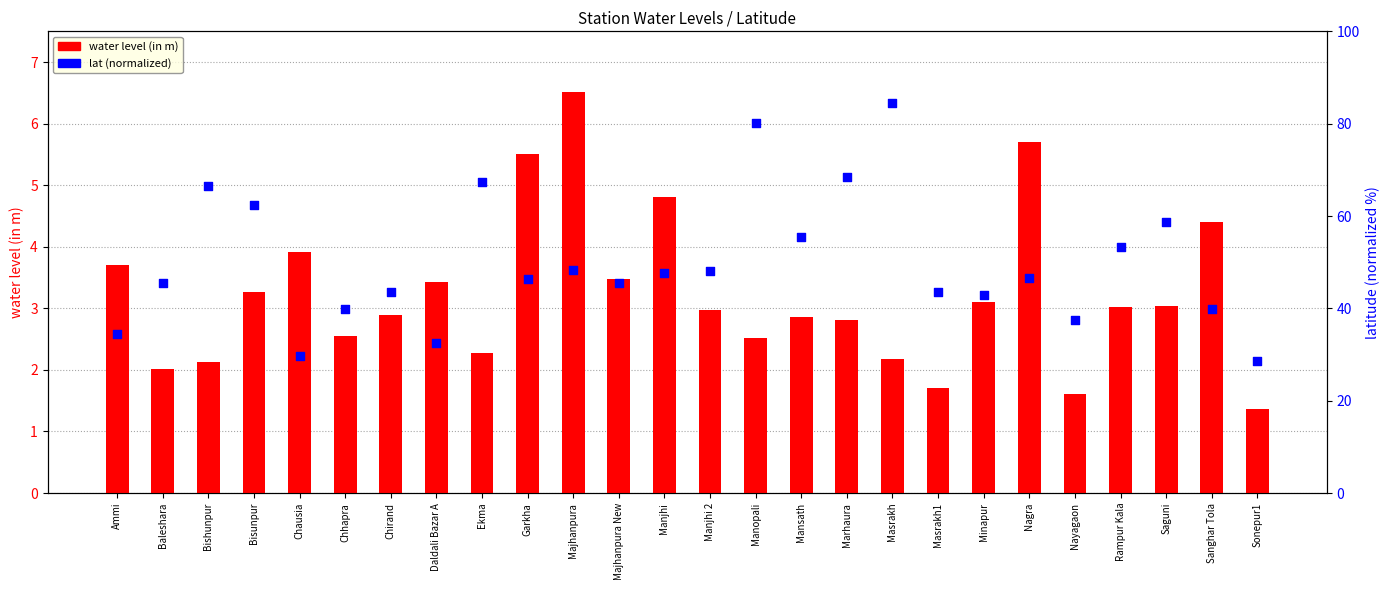

Which series contains the highest Y value?

lat (normalized, percentile-like)